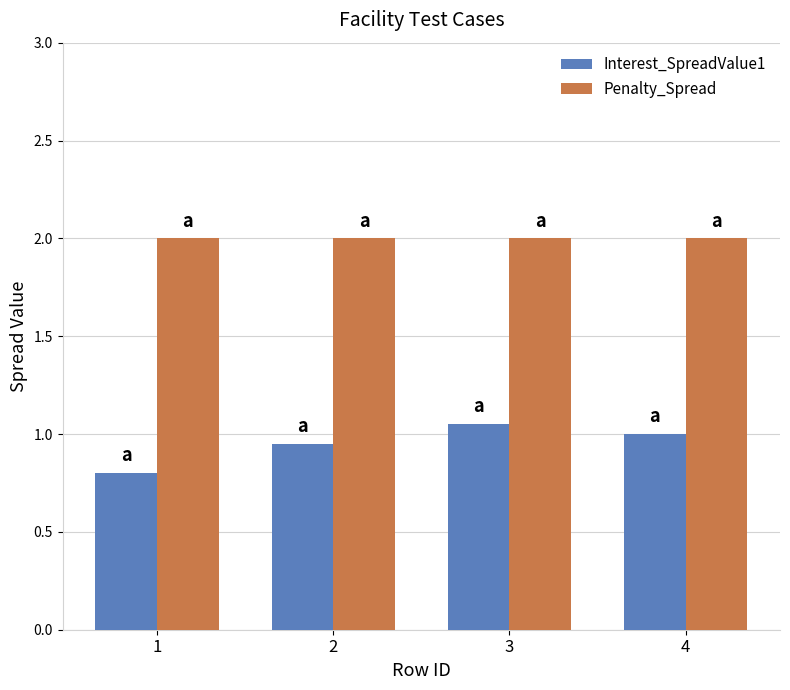

What are all the series names shown in the legend?

Interest_SpreadValue1, Penalty_Spread